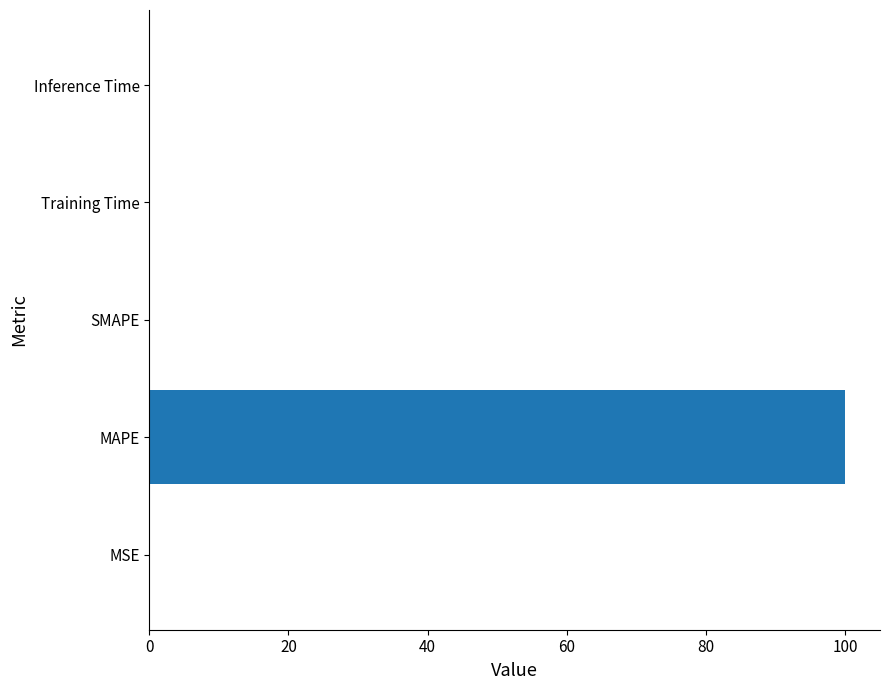

Count the number of categories in the chart.

5